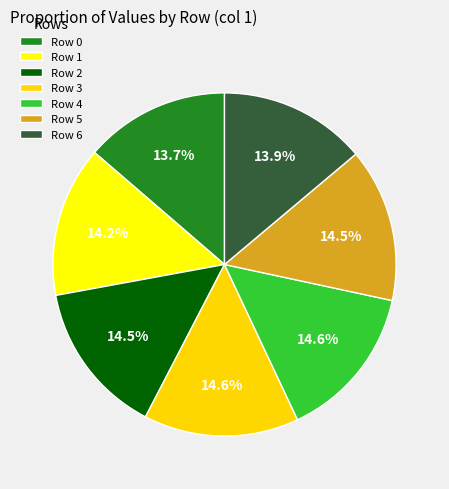

Count the number of slices in the pie.

7